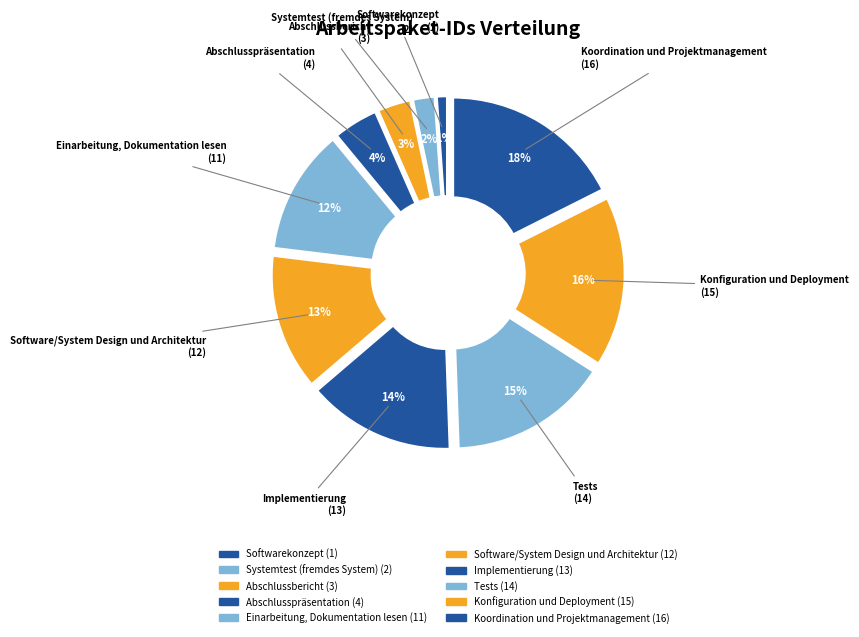

How many slices are in this pie chart?

10